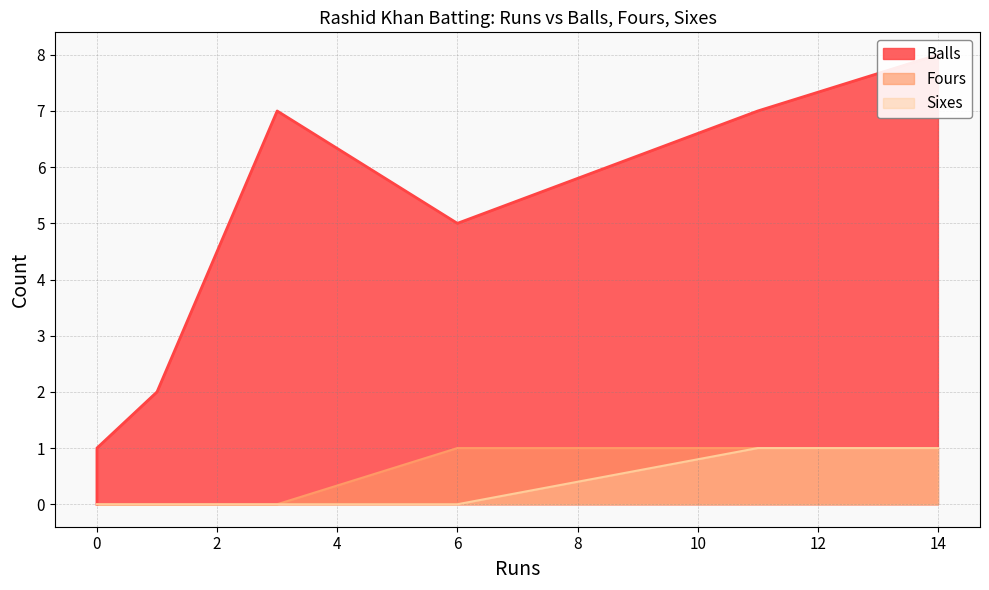

At how many categories does at least one series exceed 2?

4